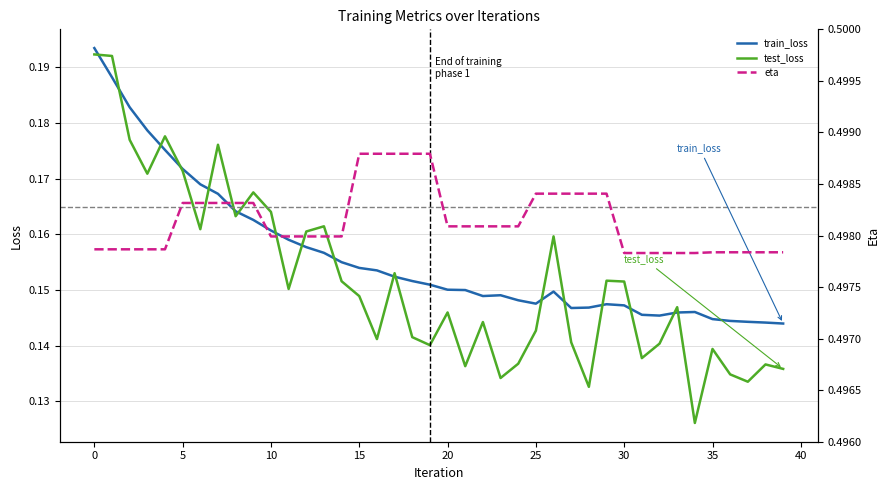

True or false: train_loss has a value of 0.3 at 0.

False